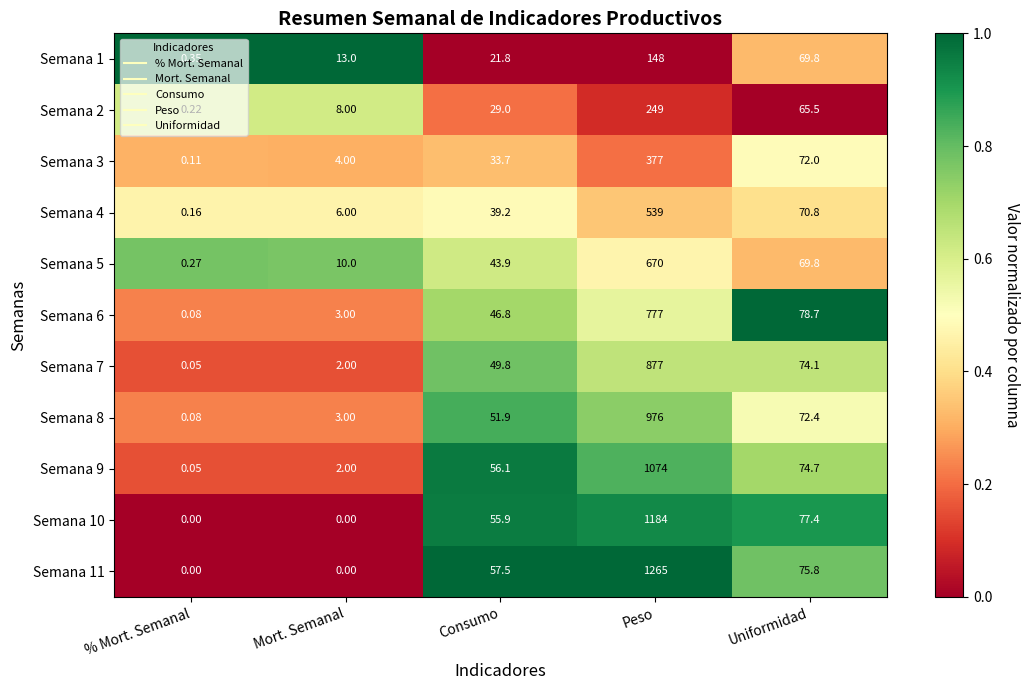

At which label does Semana 4 first exceed 39?

Consumo